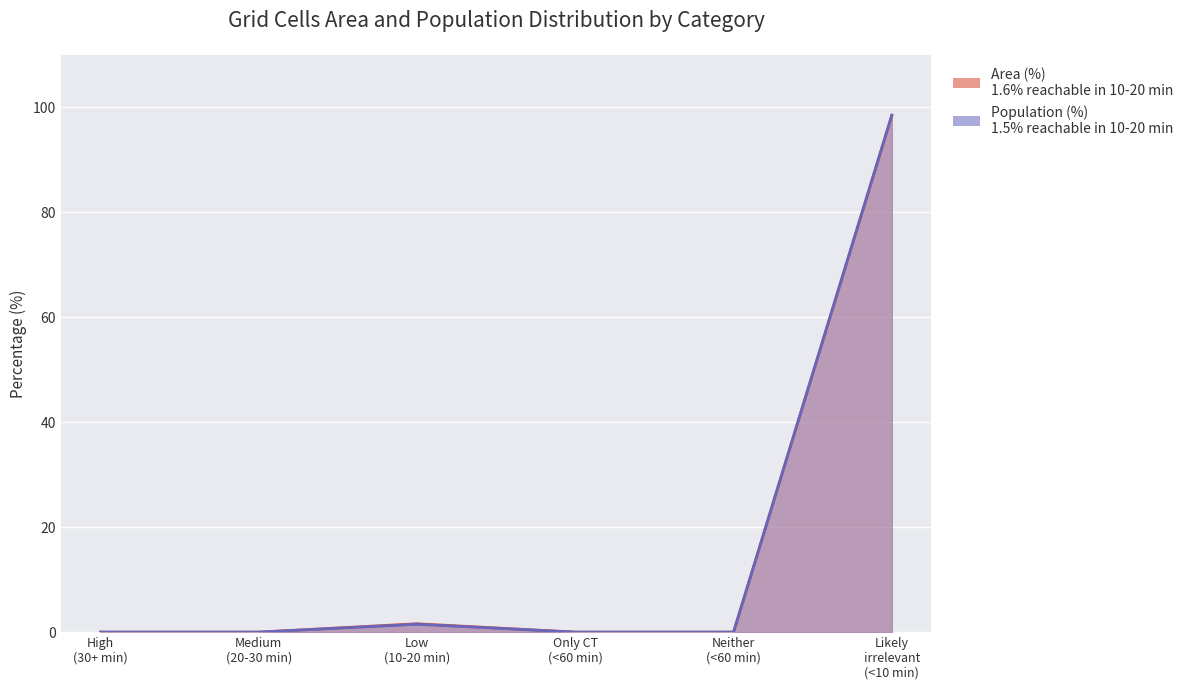

The value of Population (%) at Only CT (<60 min) is 0.0. True or false?

True